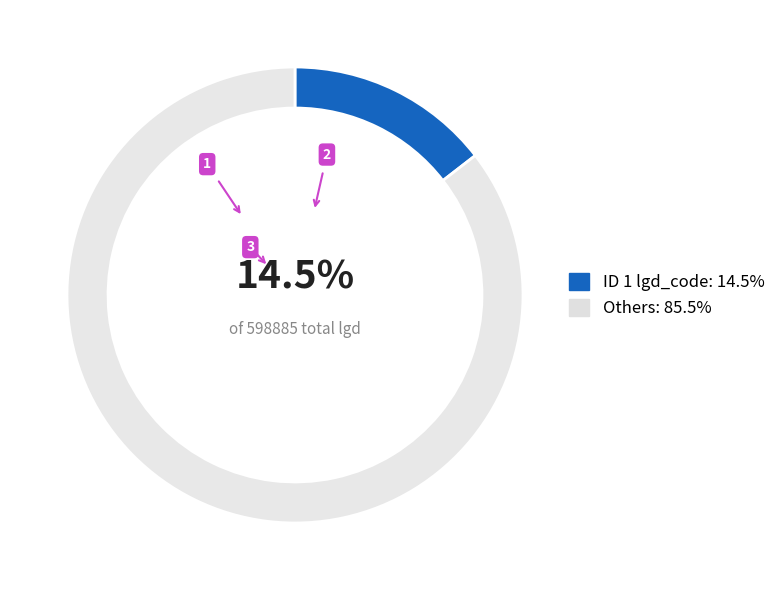

To the nearest percent, what is the average slice percentage?

50%